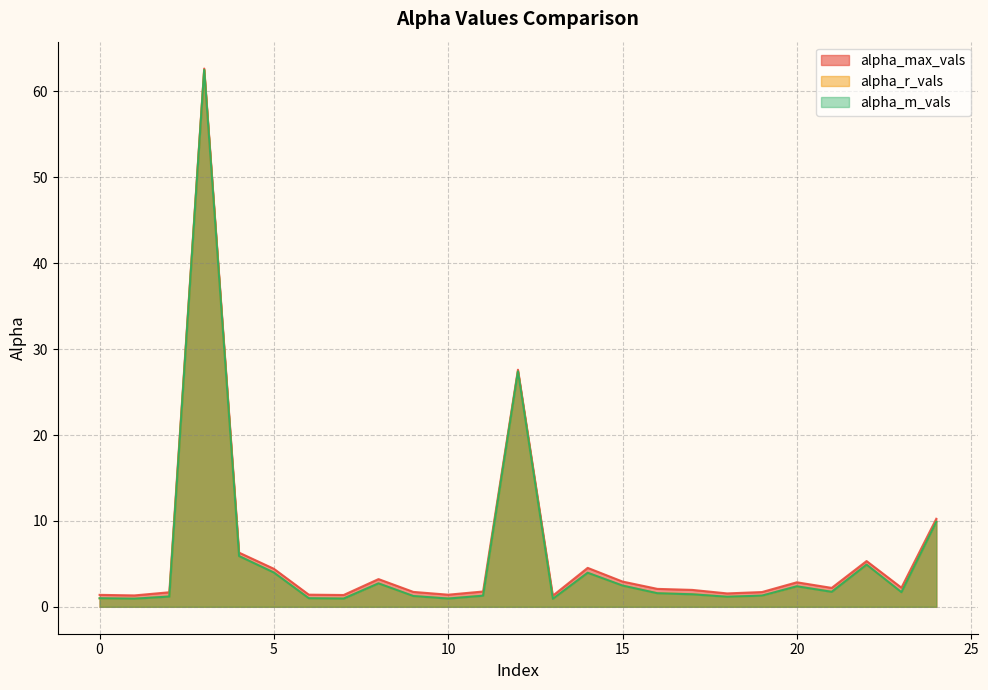

What is the sum of all alpha_max_vals values?

155.3